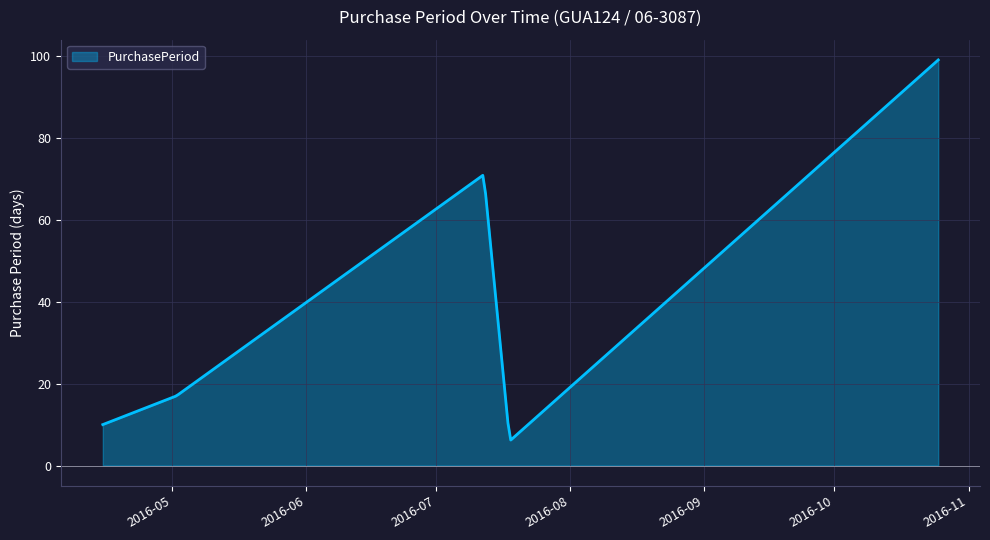

What is the difference between the maximum and minimum values?

92.8